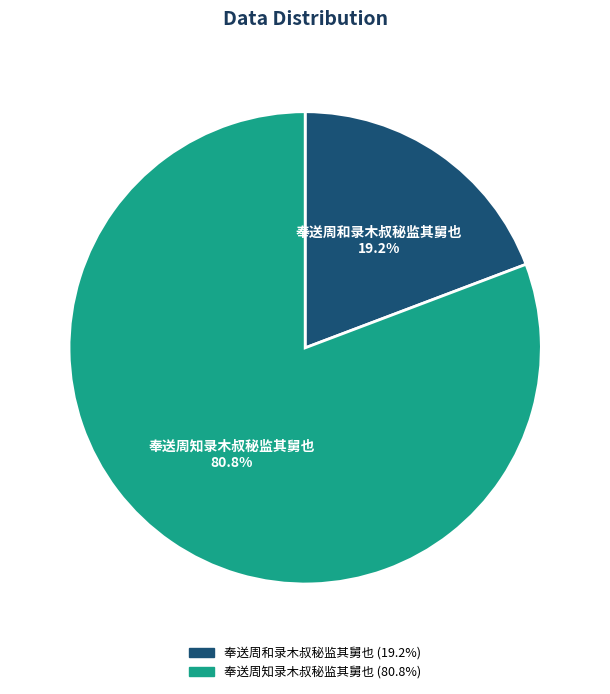

How many segments does this pie chart have?

2